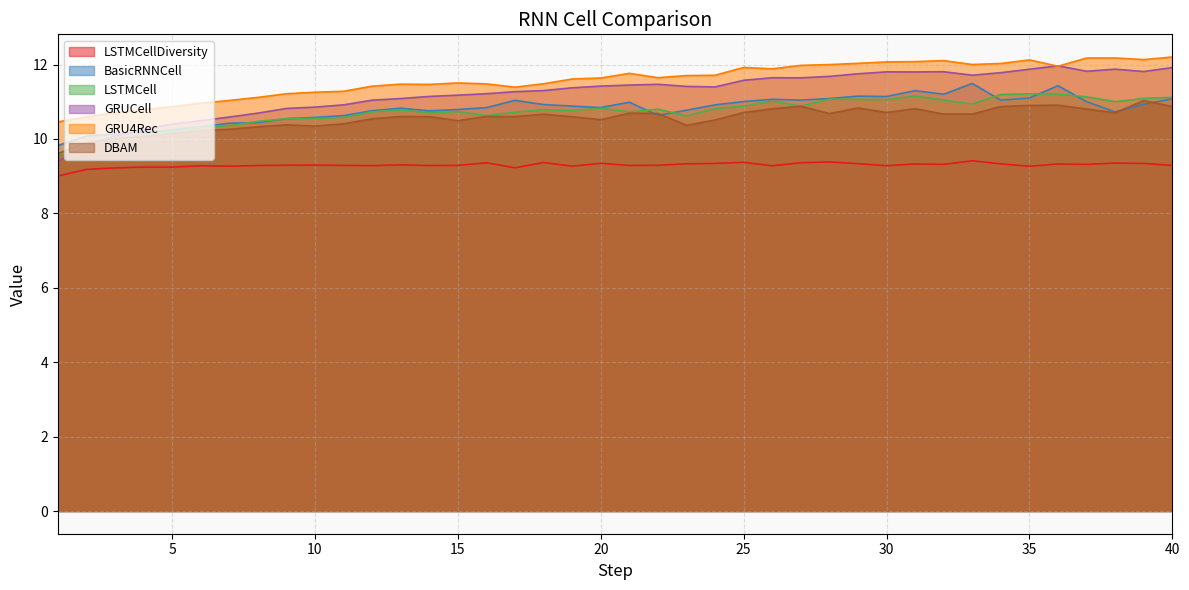

Reading left to right, list all the values displayed in this chart.

LSTMCellDiversity: 9.0	9.2	9.2	9.2	9.2	9.3	9.3	9.3	9.3	9.3	9.3	9.3	9.3	9.3	9.3	9.4	9.2	9.4	9.3	9.3	9.3	9.3	9.3	9.3	9.4	9.3	9.4	9.4	9.3	9.3	9.3	9.3	9.4	9.3	9.3	9.3	9.3	9.4	9.3	9.3
BasicRNNCell: 9.8	10.1	10.1	10.2	10.2	10.3	10.4	10.4	10.5	10.6	10.6	10.8	10.8	10.8	10.8	10.8	11.0	10.9	10.9	10.8	11.0	10.6	10.8	10.9	11.0	11.1	11.0	11.1	11.2	11.1	11.3	11.2	11.5	11.0	11.1	11.4	11.0	10.7	10.9	11.1
LSTMCell: 9.6	9.8	10.0	10.1	10.2	10.3	10.4	10.5	10.5	10.5	10.6	10.7	10.8	10.7	10.7	10.6	10.7	10.8	10.8	10.8	10.7	10.8	10.6	10.8	10.9	11.0	10.9	11.1	11.1	11.1	11.2	11.0	10.9	11.2	11.2	11.2	11.1	11.0	11.1	11.1
GRUCell: 9.4	9.8	10.1	10.3	10.4	10.5	10.6	10.7	10.8	10.9	10.9	11.0	11.1	11.1	11.2	11.2	11.3	11.3	11.4	11.4	11.4	11.5	11.4	11.4	11.6	11.6	11.6	11.7	11.8	11.8	11.8	11.8	11.7	11.8	11.9	12.0	11.8	11.9	11.8	11.9
GRU4Rec: 10.5	10.6	10.7	10.8	10.9	11.0	11.0	11.1	11.2	11.3	11.3	11.4	11.5	11.5	11.5	11.5	11.4	11.5	11.6	11.6	11.8	11.6	11.7	11.7	11.9	11.9	12.0	12.0	12.0	12.1	12.1	12.1	12.0	12.0	12.1	12.0	12.2	12.2	12.1	12.2
DBAM: 9.6	9.9	10.0	10.1	10.1	10.2	10.3	10.3	10.4	10.3	10.4	10.5	10.6	10.6	10.5	10.6	10.6	10.7	10.6	10.5	10.7	10.7	10.4	10.5	10.7	10.8	10.9	10.7	10.8	10.7	10.8	10.7	10.7	10.9	10.9	10.9	10.8	10.7	11.0	10.9